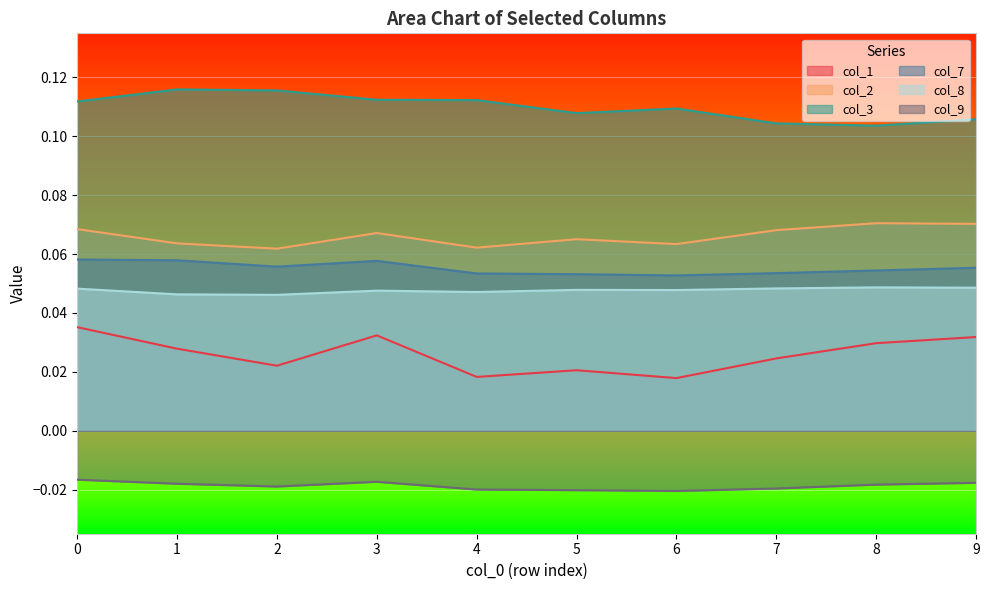

In col_1, how many points are lower than both neighbors (excluding endpoints)?

3